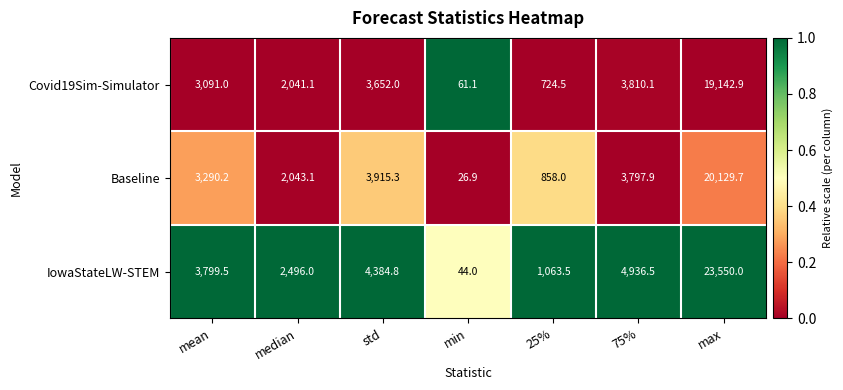

Reading left to right, transcribe all the data shown in this chart.

Covid19Sim-Simulator: mean=3091.0	median=2041.1	std=3652.0	min=61.1	25%=724.5	75%=3810.1	max=19142.9
Baseline: mean=3290.2	median=2043.1	std=3915.3	min=26.9	25%=858.0	75%=3797.9	max=20129.7
IowaStateLW-STEM: mean=3799.5	median=2496.0	std=4384.8	min=44.0	25%=1063.5	75%=4936.5	max=23550.0